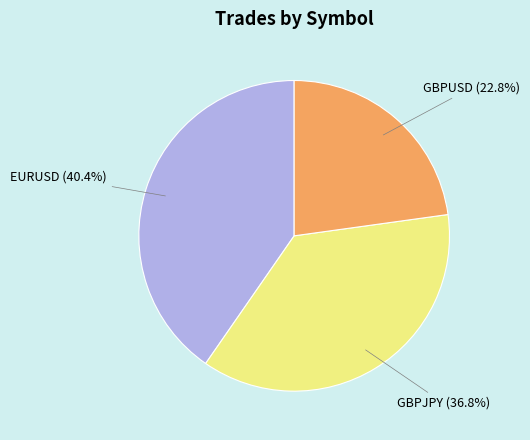

To the nearest percent, what percentage of the pie is EURUSD?

40%